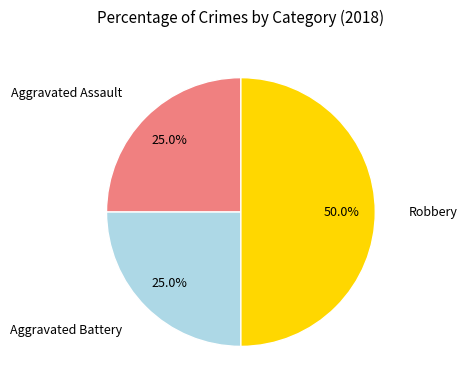

Which slice is the largest?

Robbery